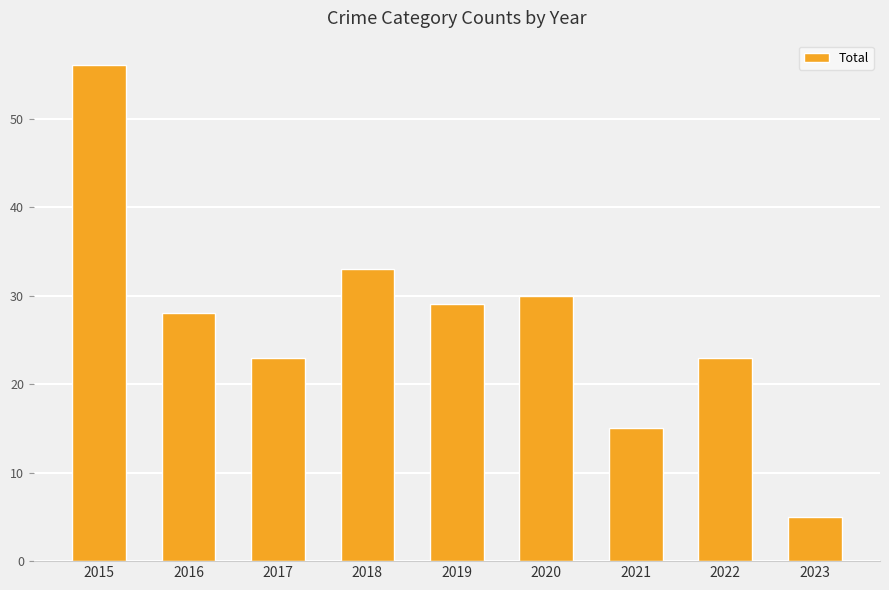

What is the difference between the maximum and minimum values?

51